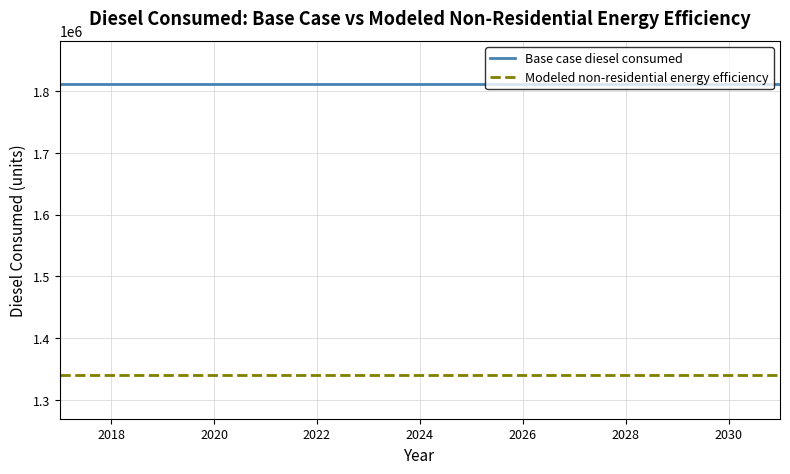

What is the smallest value displayed?

1340089.0